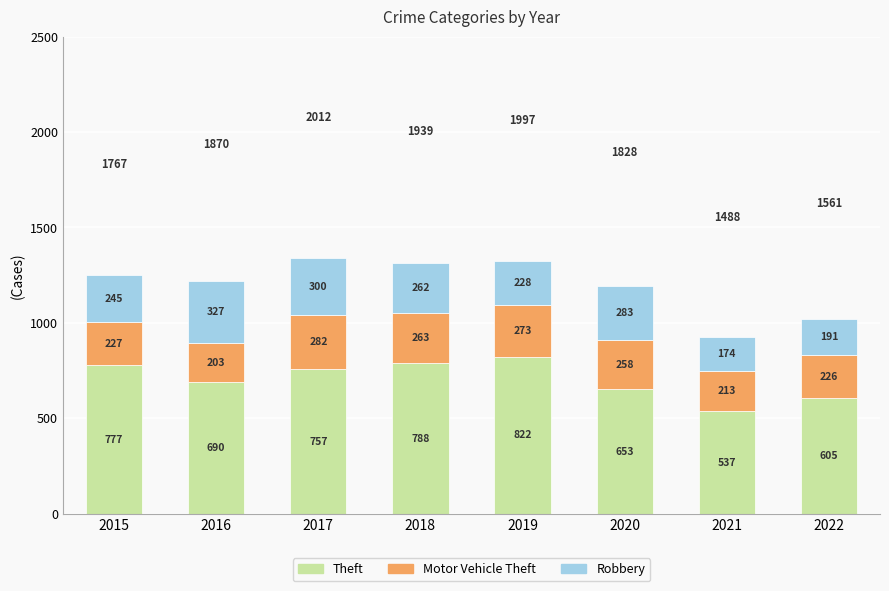

The value of Theft at 2022 is 790. True or false?

False